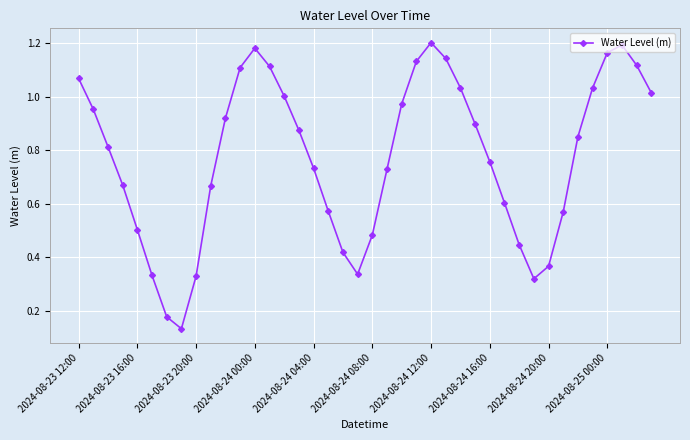

What is the sum of all values?

30.9